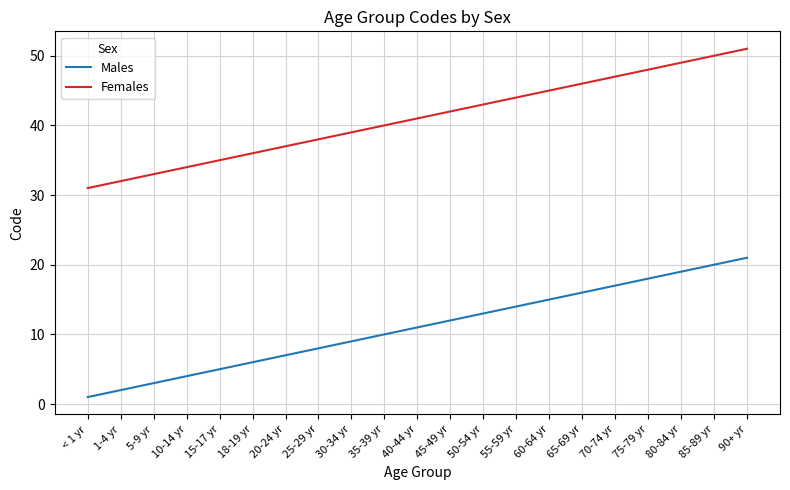

What is the difference between the highest and lowest values at 10-14 yr?

30